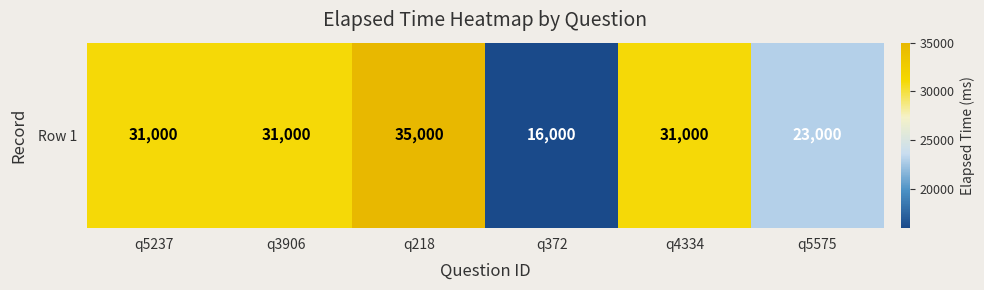

Read the value at q5575, to the nearest 100.

23000